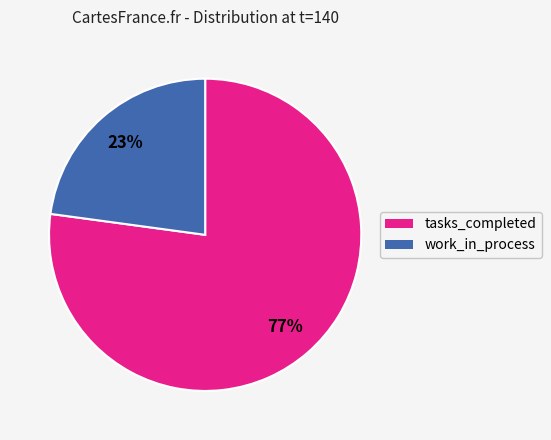

Which has a higher value, tasks_completed or work_in_process?

tasks_completed